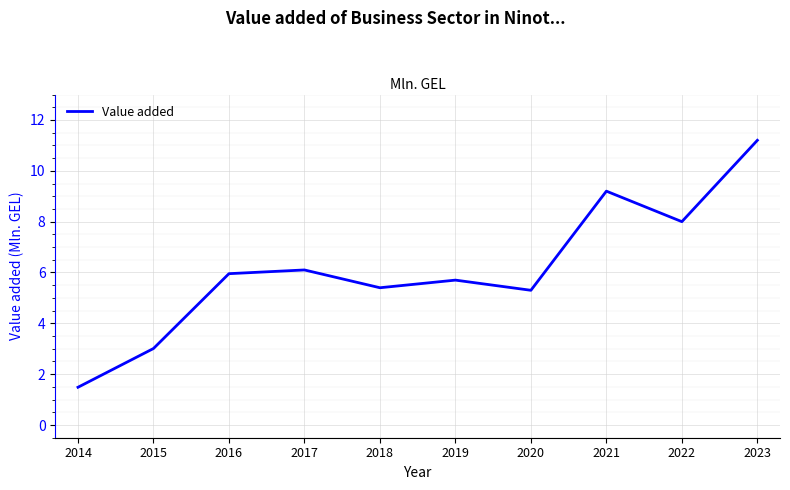

What is the sum of the values at 2023 and 2021?

20.4